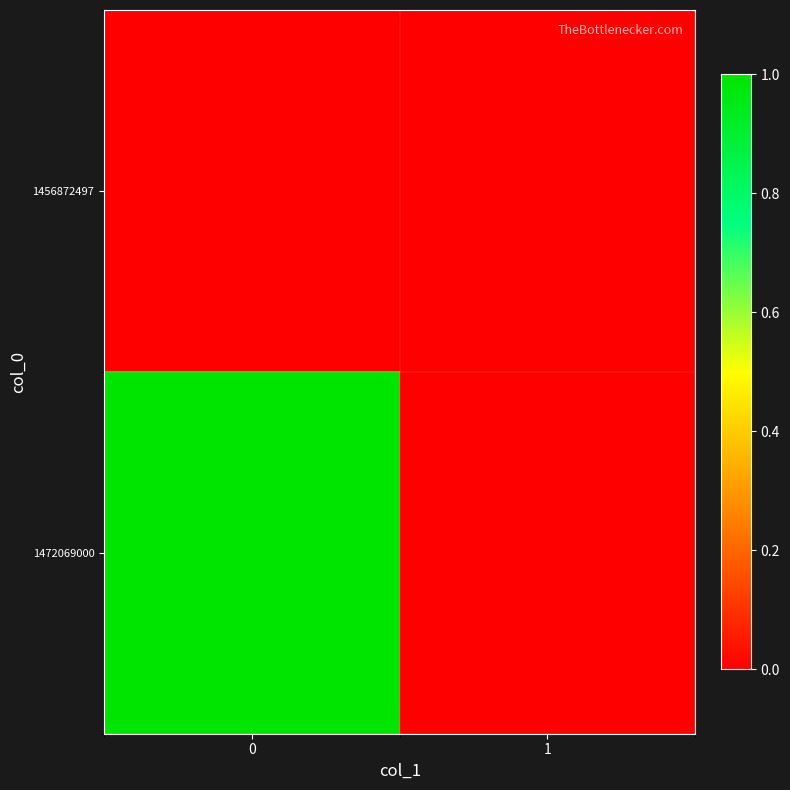

How many data points does each series have?

2